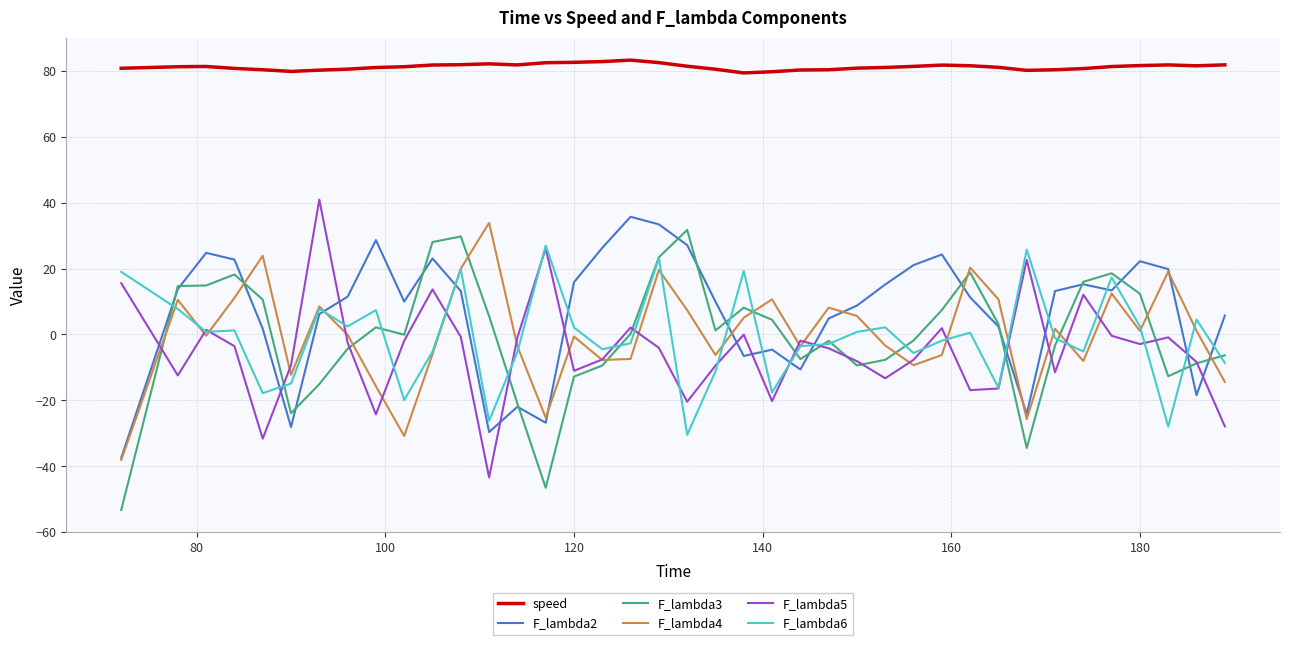

What is the smallest value displayed?

-53.2